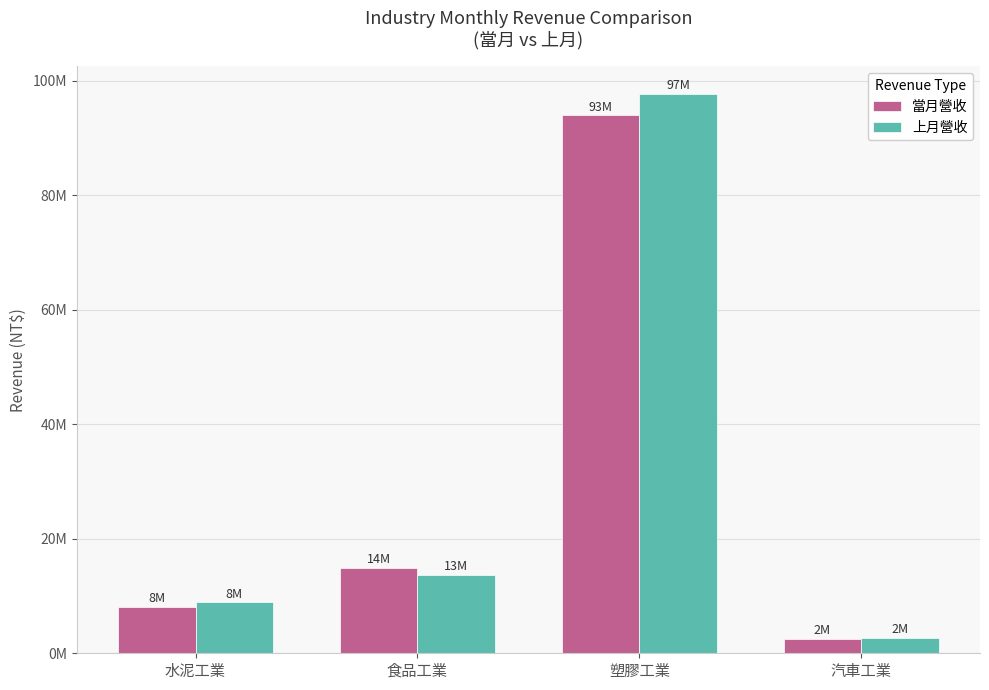

What is the approximate value of 上月營收 at 食品工業, to the nearest 10?

13743190